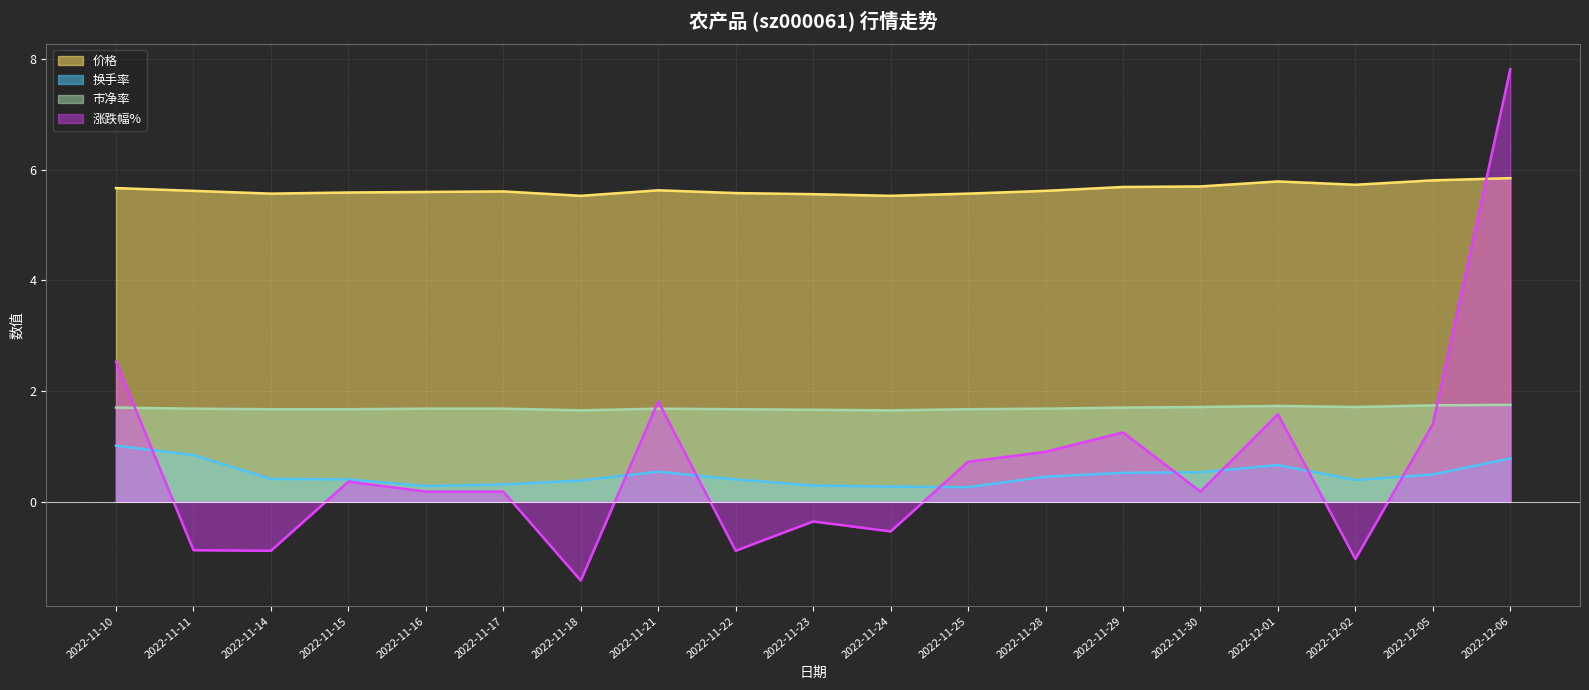

Which category has the lowest value across all series?

2022-11-18